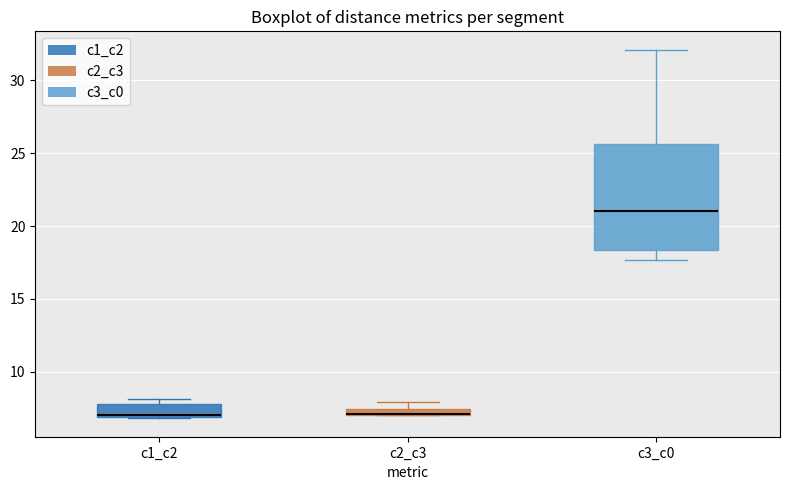

Where is the upper edge of the box for c1_c2 on the y-axis? The values are not printed on the chart, so give them approximately, as read against the axis.

8.0